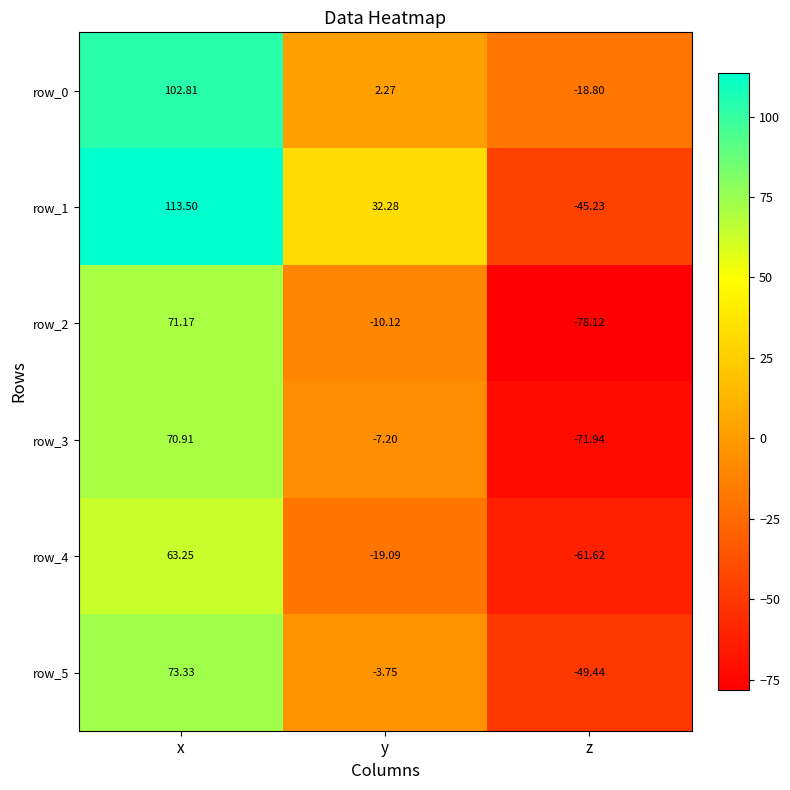

Which series has the largest total across all categories?

row_1